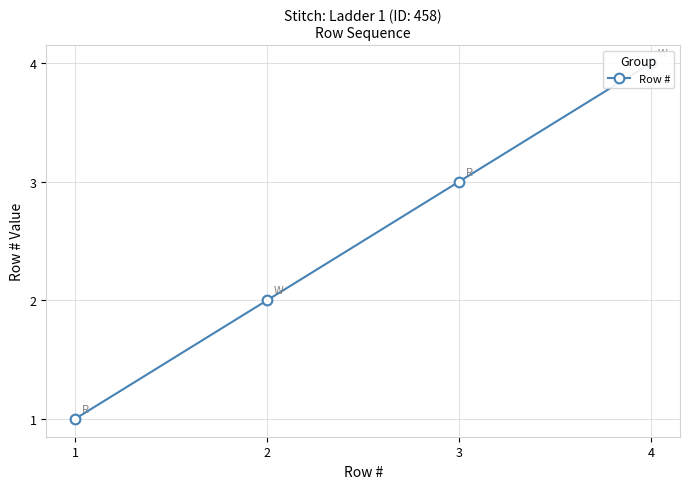

At which category does the chart reach its minimum across all series?

1